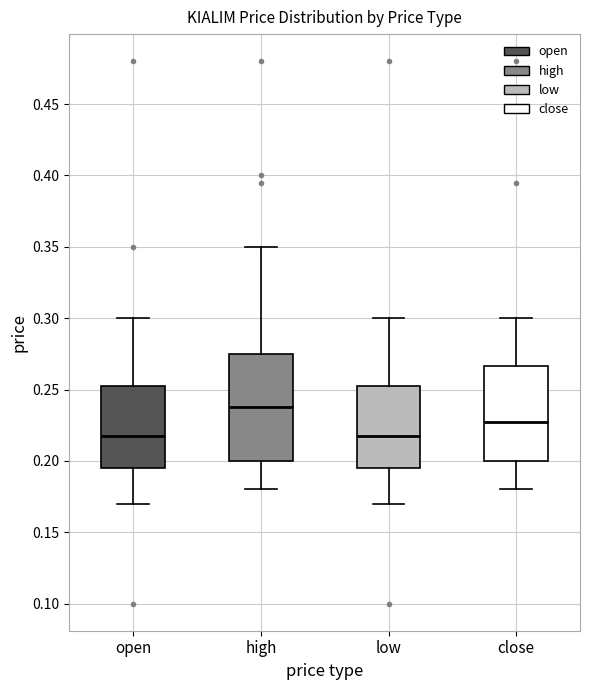

Reading left to right, transcribe this box plot: for each box, give where its median line is, the range the box spans, and where its two whiskers end, as read against the y-axis. The values are not printed on the chart, so give them approximately, as read against the axis.

open: median 0.220, box 0.195 to 0.255, whiskers 0.170 to 0.300
high: median 0.240, box 0.200 to 0.275, whiskers 0.180 to 0.350
low: median 0.220, box 0.195 to 0.255, whiskers 0.170 to 0.300
close: median 0.230, box 0.200 to 0.265, whiskers 0.180 to 0.300